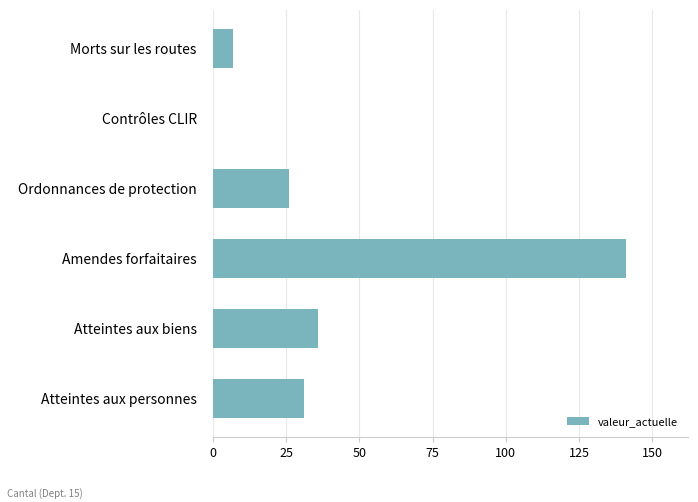

Reading bottom to top, list all the values displayed in this chart.

Atteintes aux personnes=31	Atteintes aux biens=36	Amendes forfaitaires=141	Ordonnances de protection=26	Contrôles CLIR=0	Morts sur les routes=7